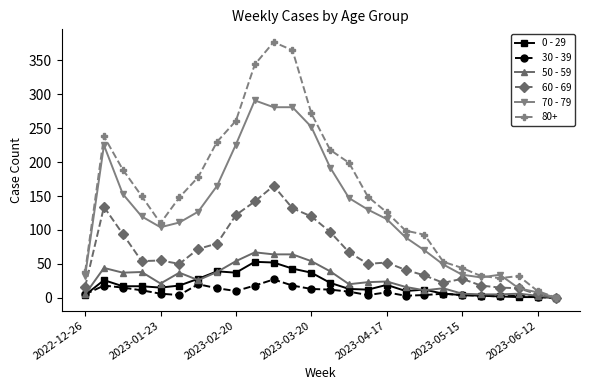

Which series has the widest spread of values?

80+